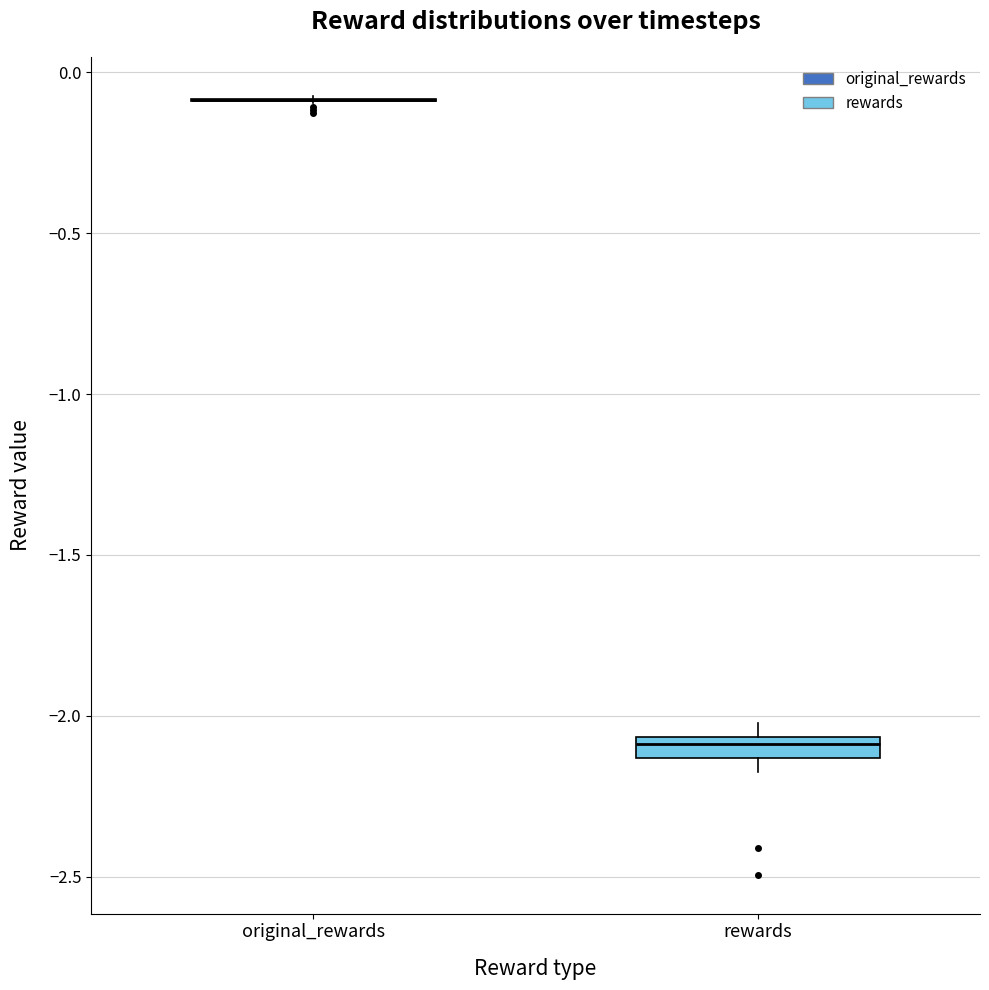

Which box is the tallest, from its lower edge to its upper edge?

rewards